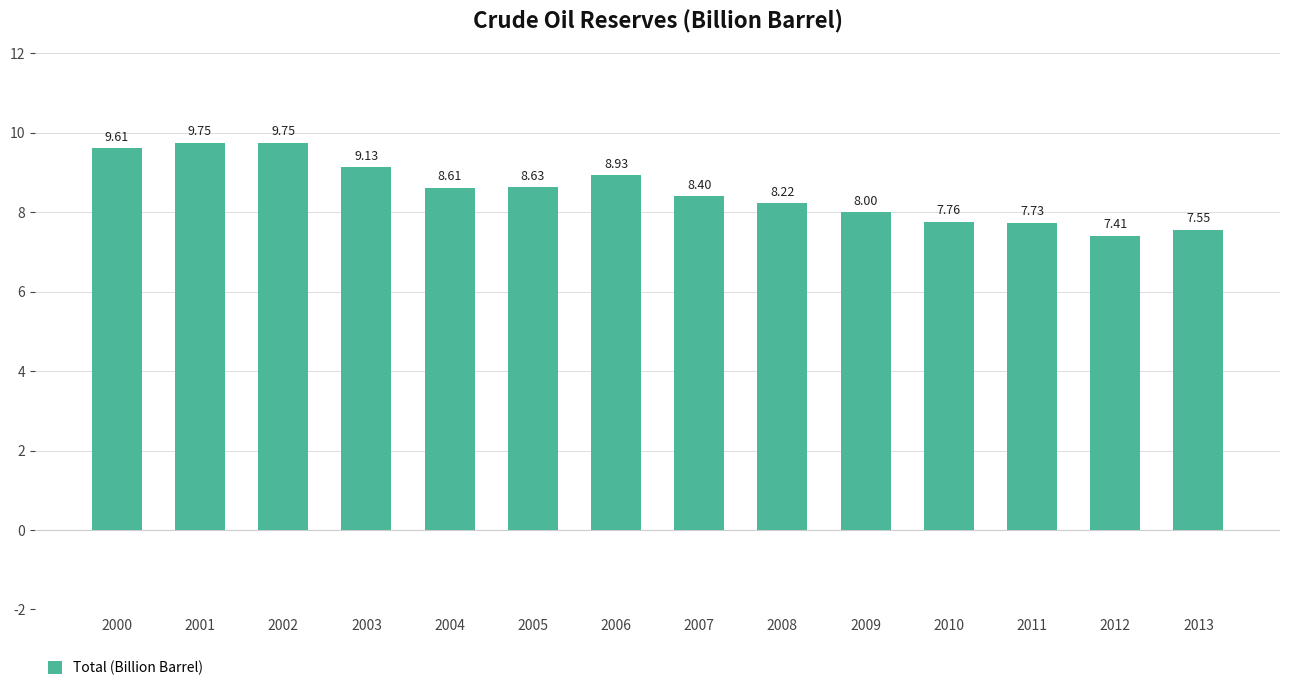

Approximately how many times larger is the value at 2004 compared to 2009?

1.1